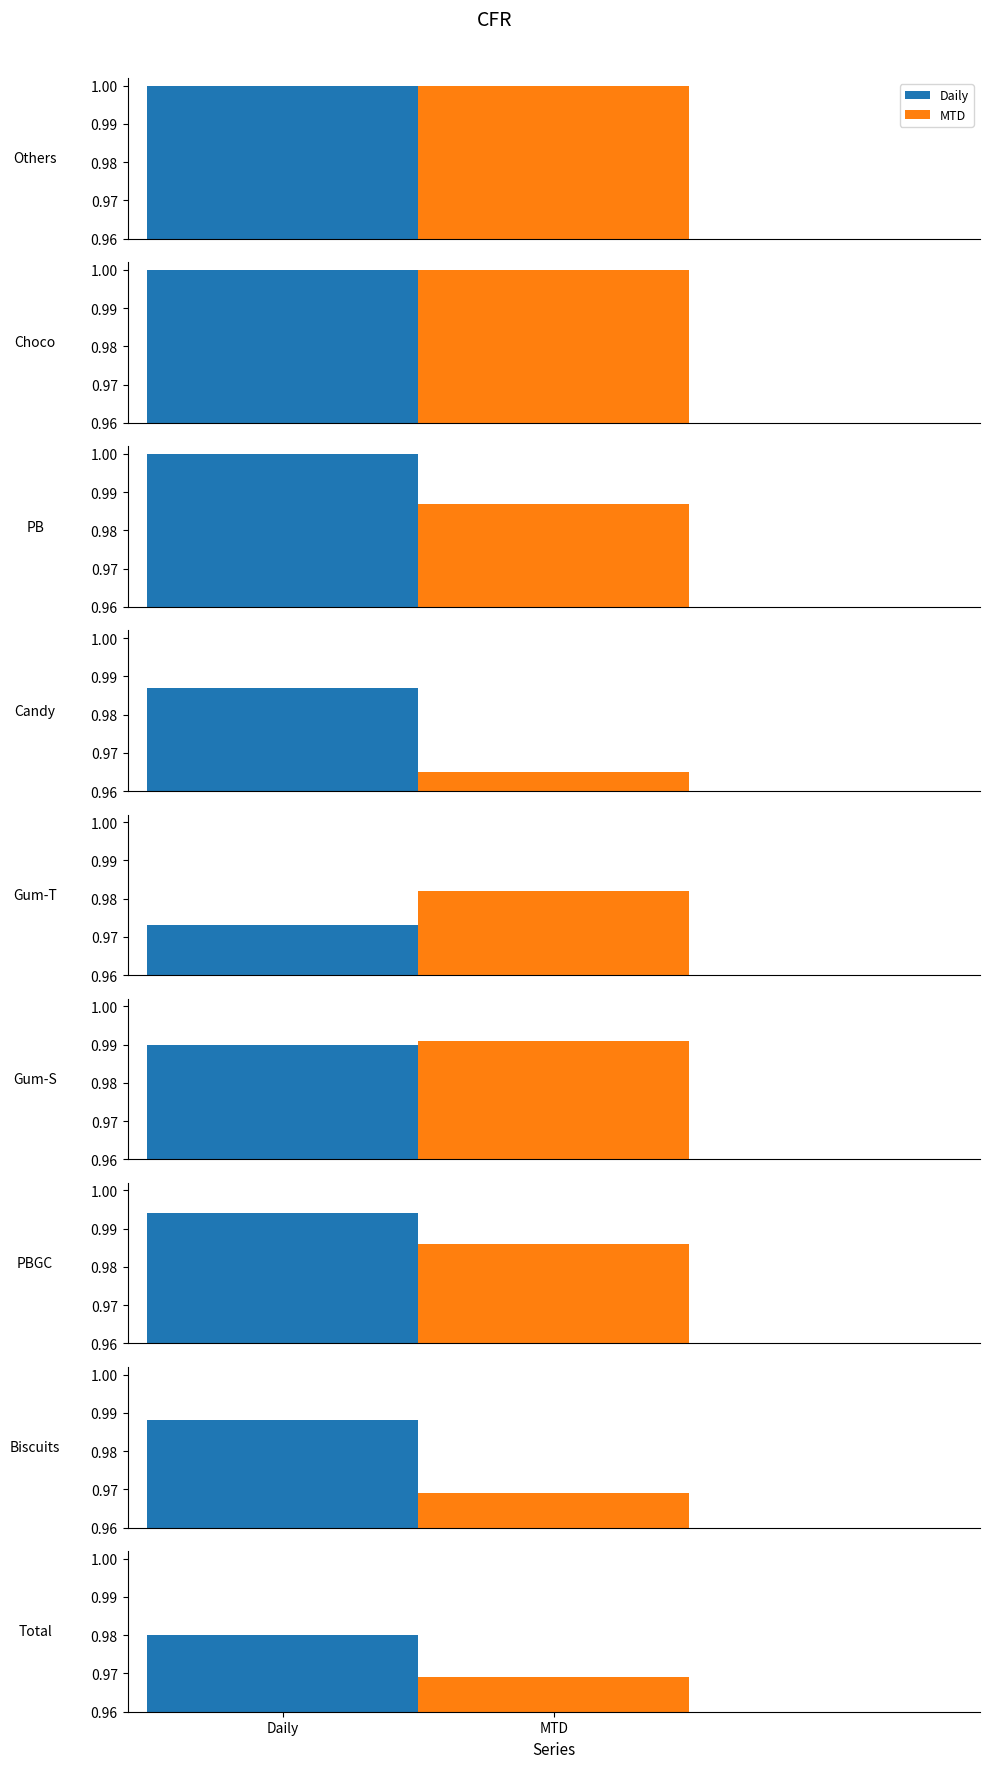

What are all the series names shown in the legend?

Daily, MTD